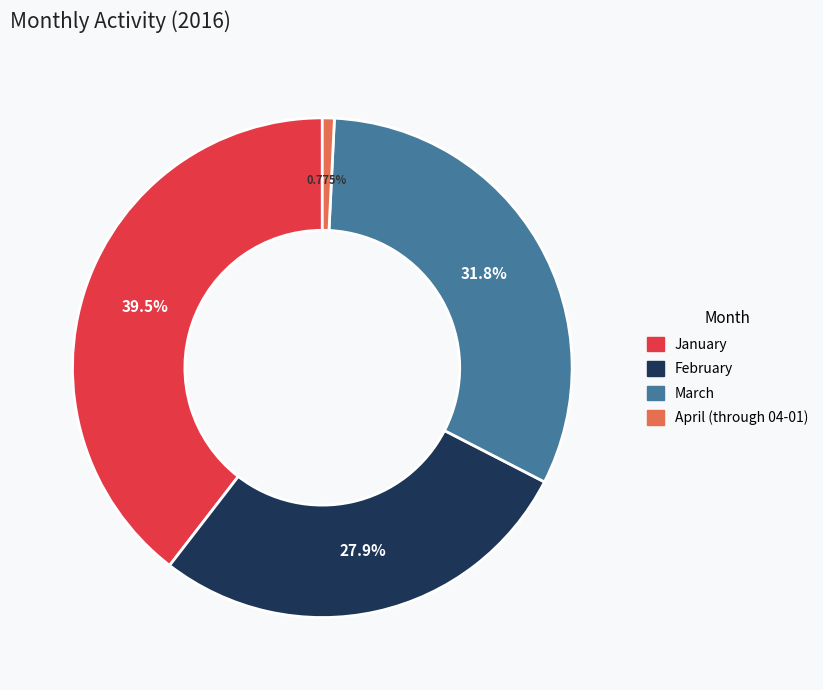

True or false: March accounts for 20% of the total.

False